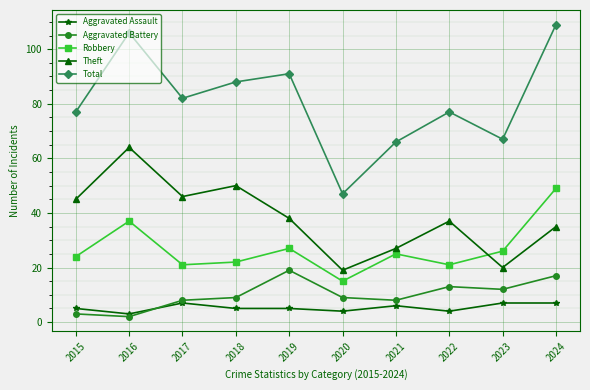

What value does the Total series have at 2019?

91